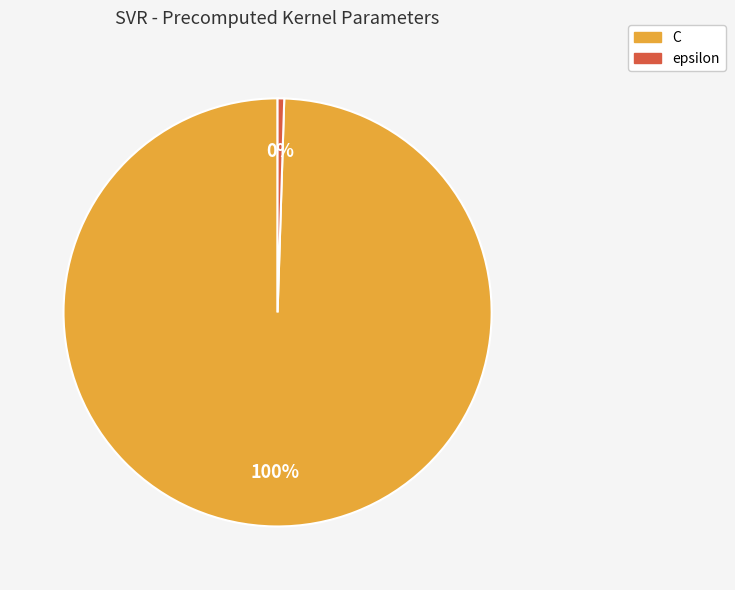

Do epsilon and C together represent more than half of the pie?

Yes